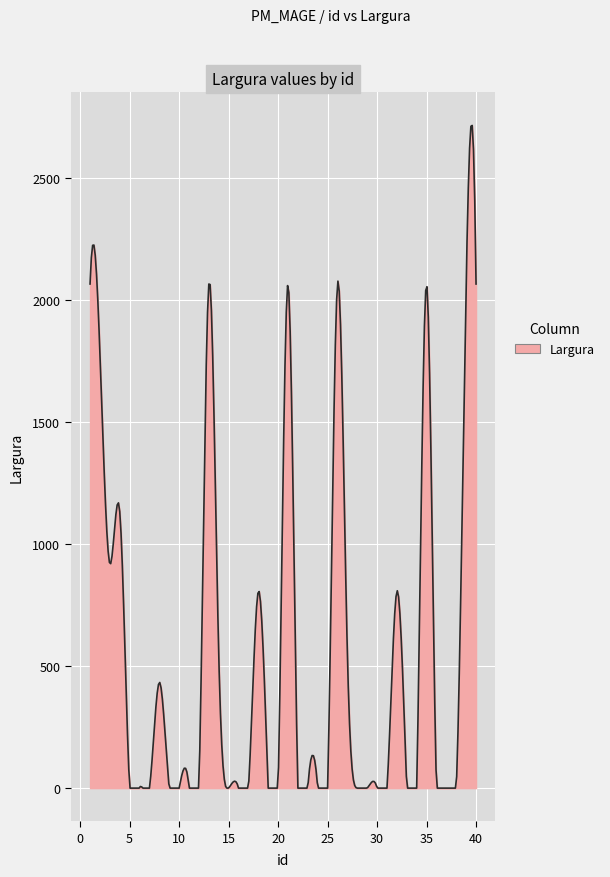

What is the greatest value displayed?

2717.1